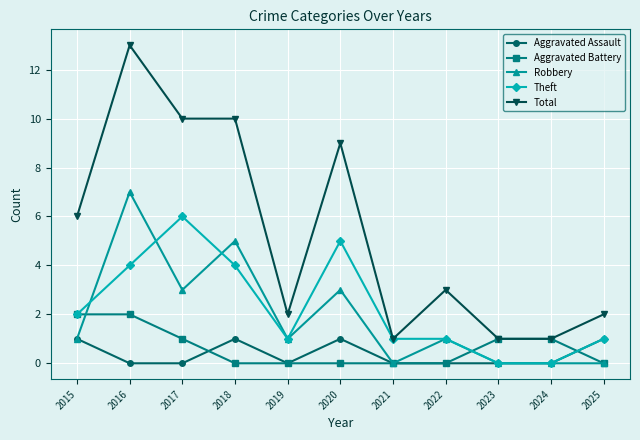

What are all the series names shown in the legend?

Aggravated Assault, Aggravated Battery, Robbery, Theft, Total